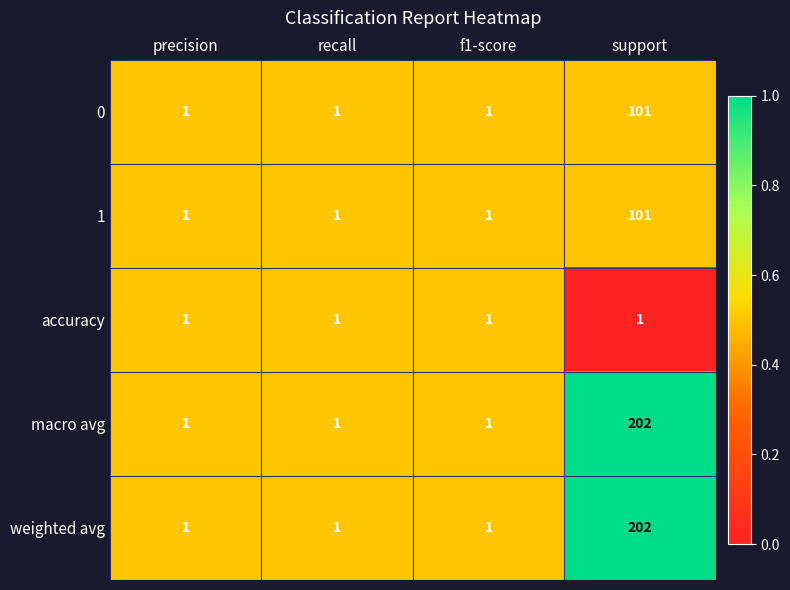

Which label corresponds to the largest value in the chart?

support